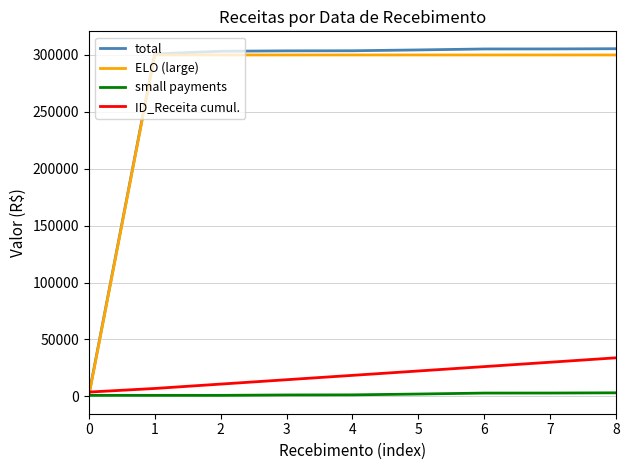

The value of ELO (large) at 7 is 300000.0. True or false?

True